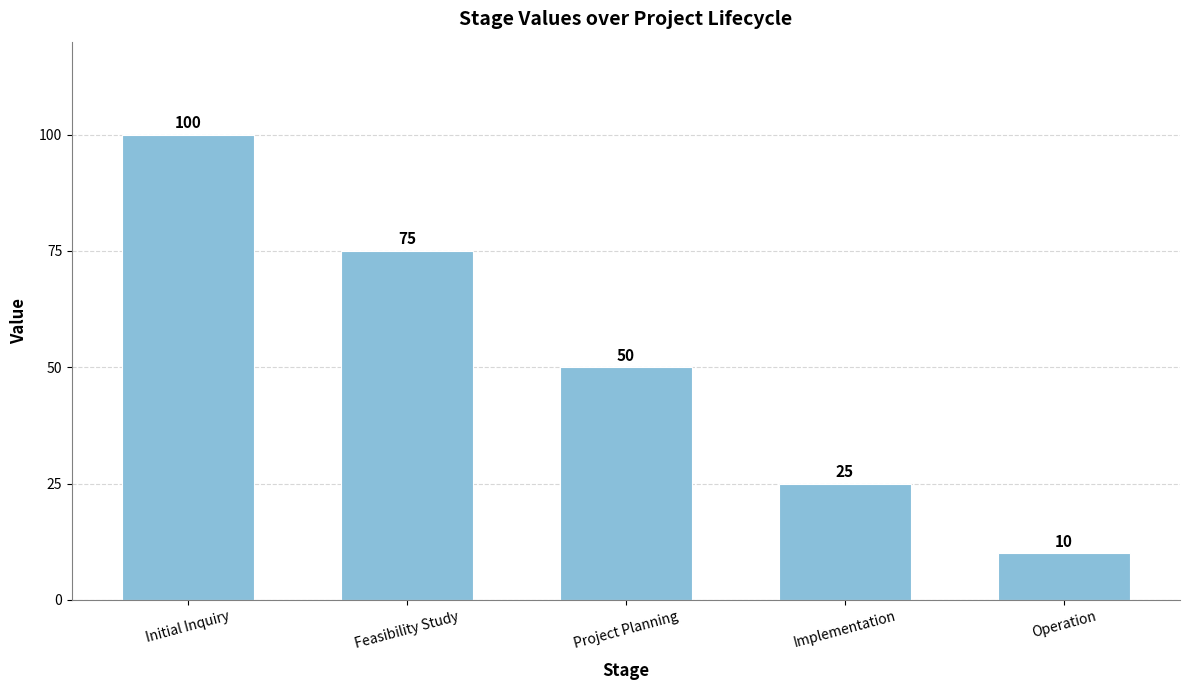

What is the label of the 2nd bar from the right?

Implementation